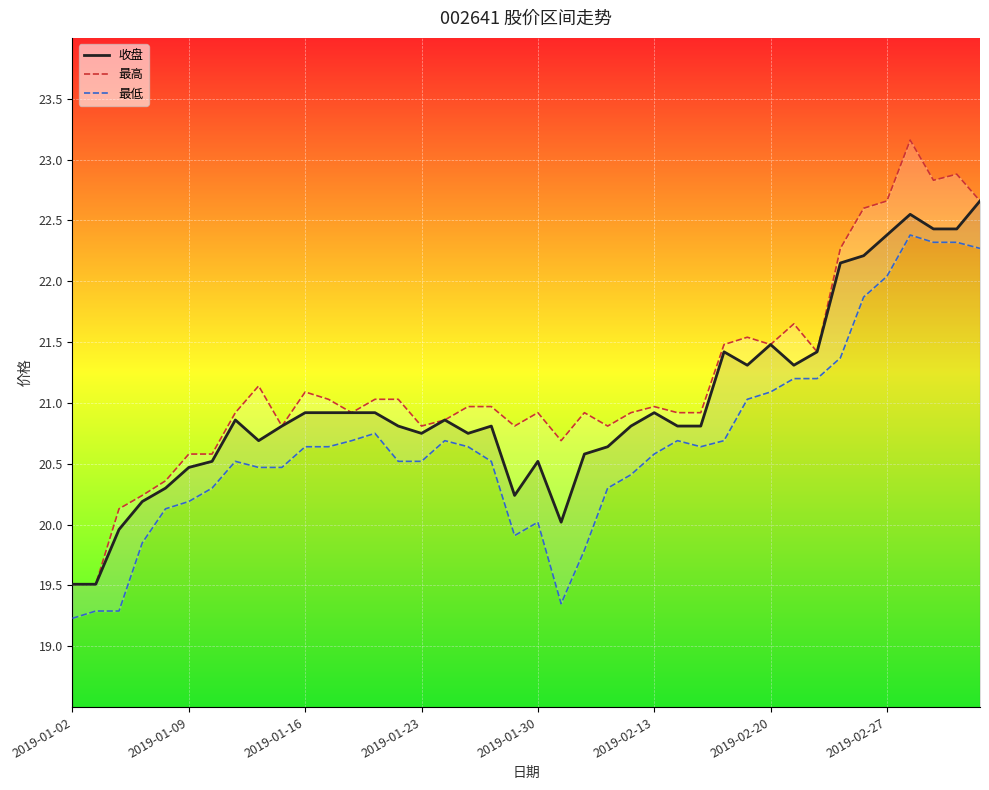

Between 11 and 27, which series saw the biggest shift?

收盘